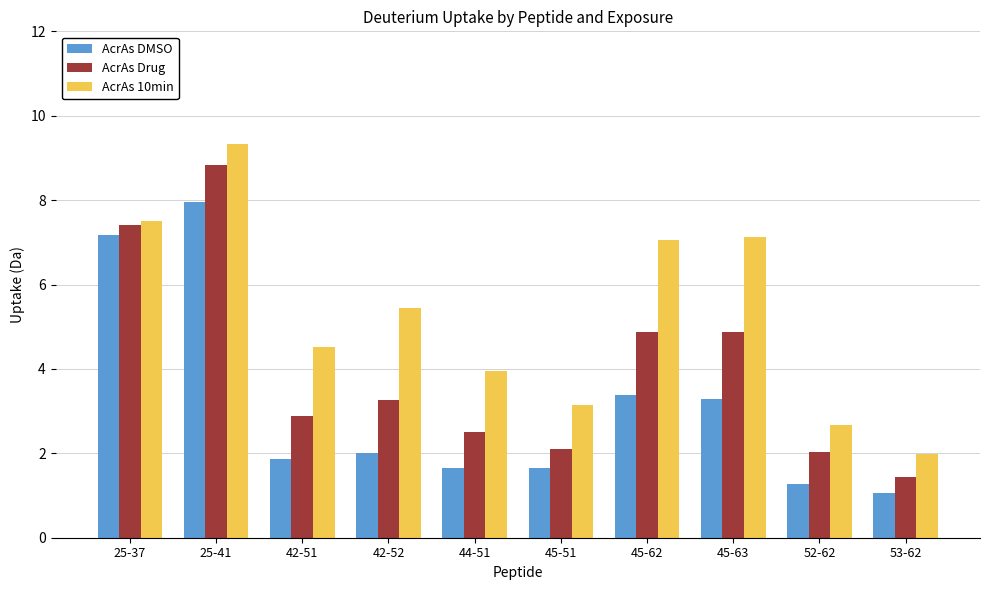

List the series in order of their overall mean, lowest first.

AcrAs DMSO, AcrAs Drug, AcrAs 10min